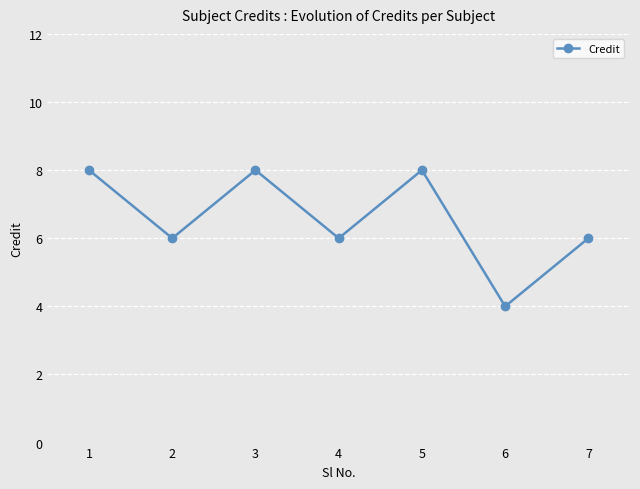

What is the maximum value shown in the chart?

8